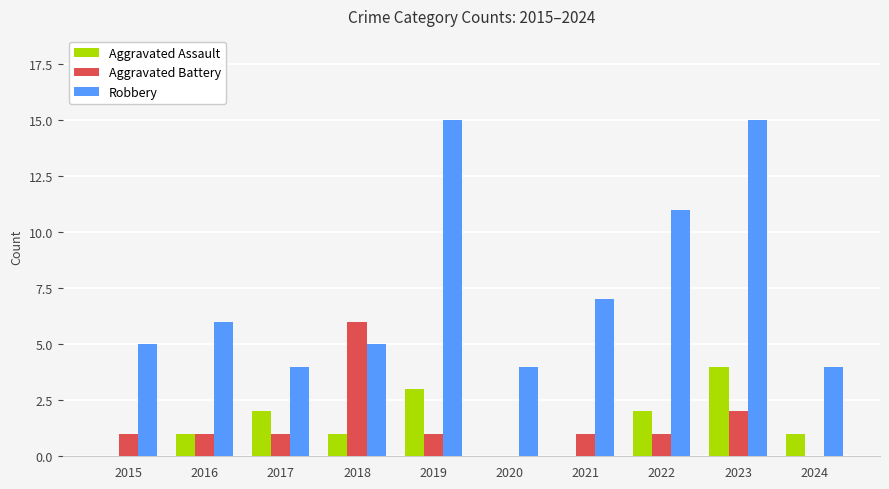

What are all the series names shown in the legend?

Aggravated Assault, Aggravated Battery, Robbery